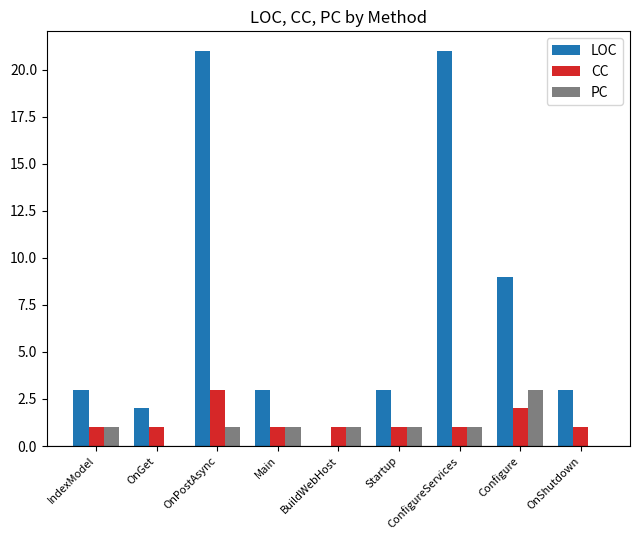

Which category has the highest value in the PC series?

Configure